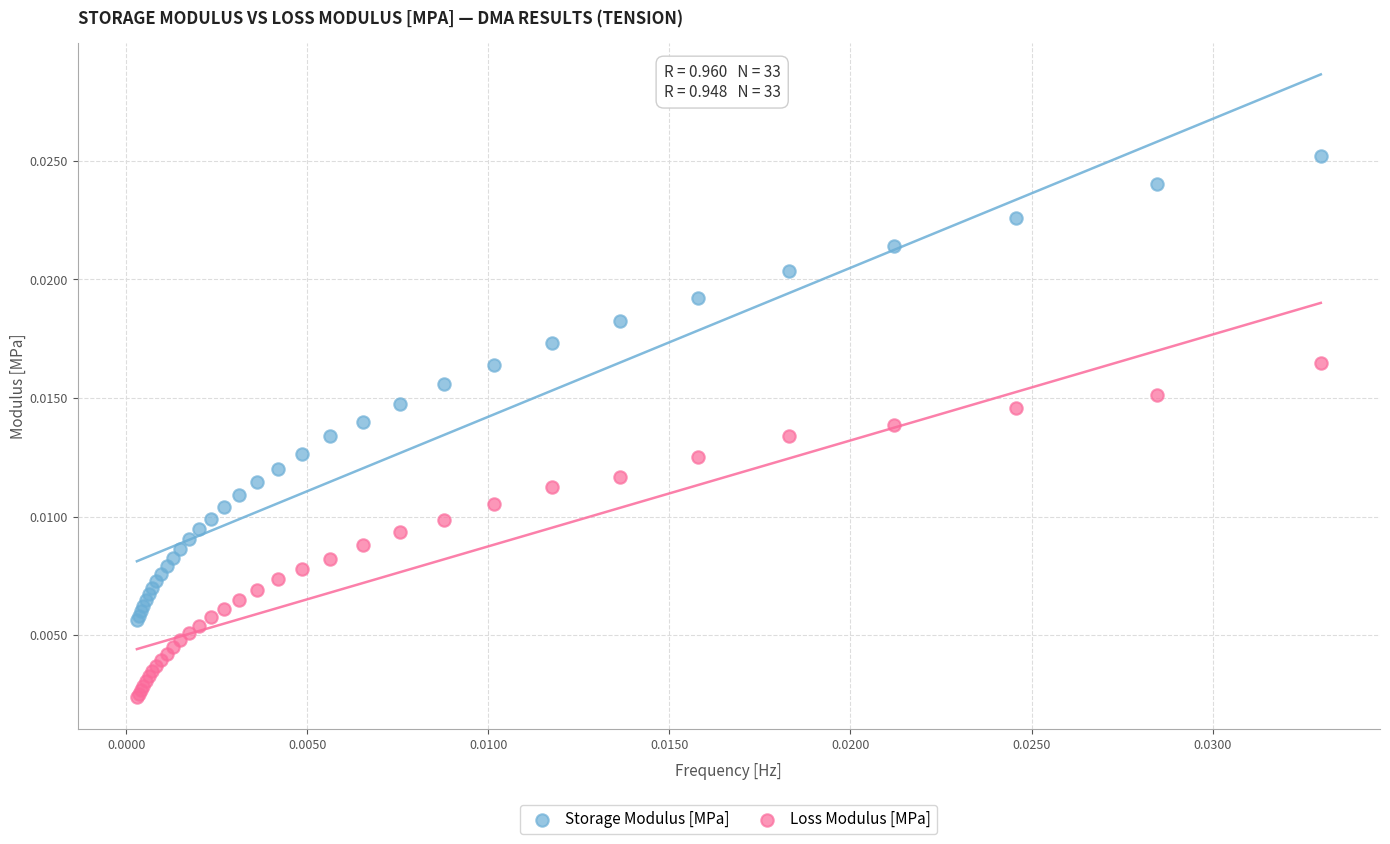

Which series contains the highest Y value?

Storage Modulus [MPa]